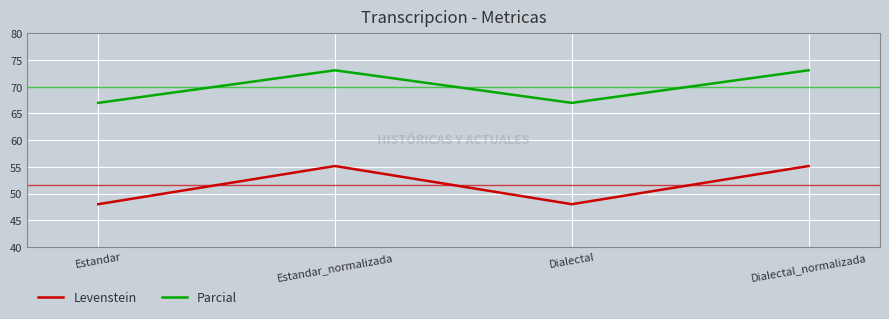

Does the chart have visible grid lines?

Yes